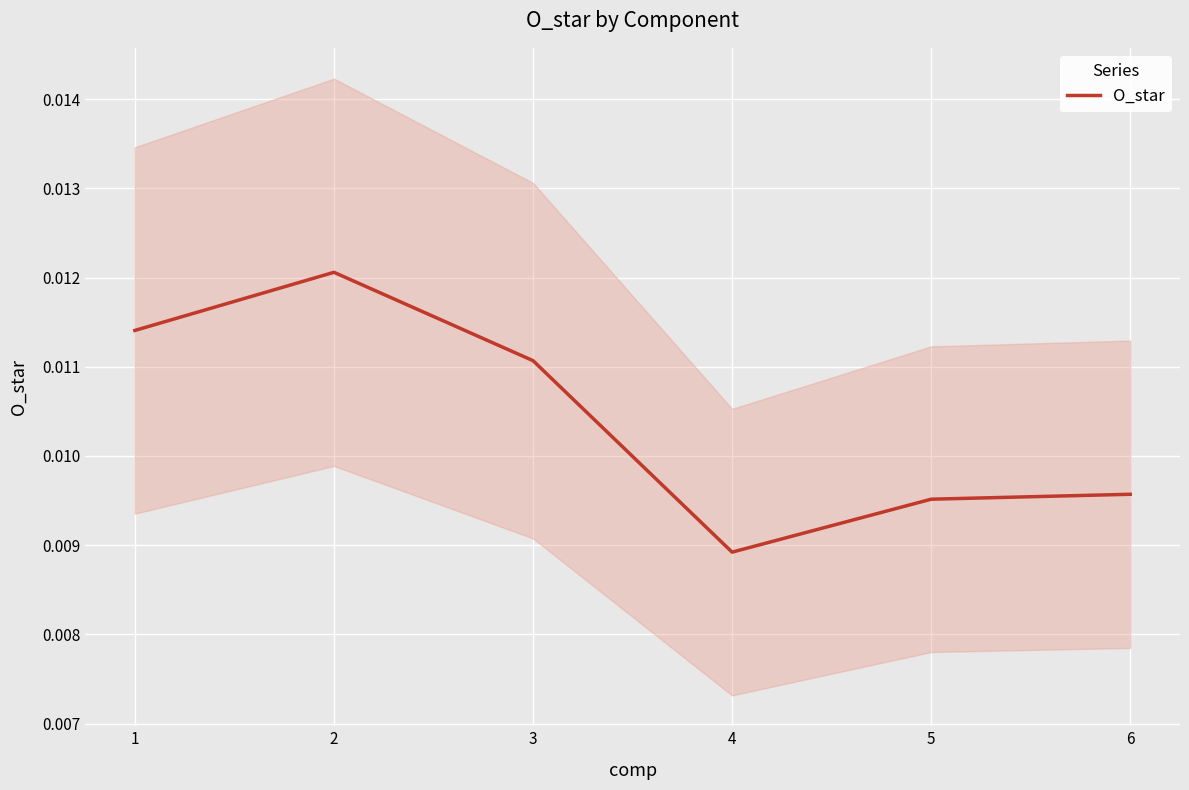

List the labels in order of value, smallest first.

4, 5, 6, 3, 1, 2